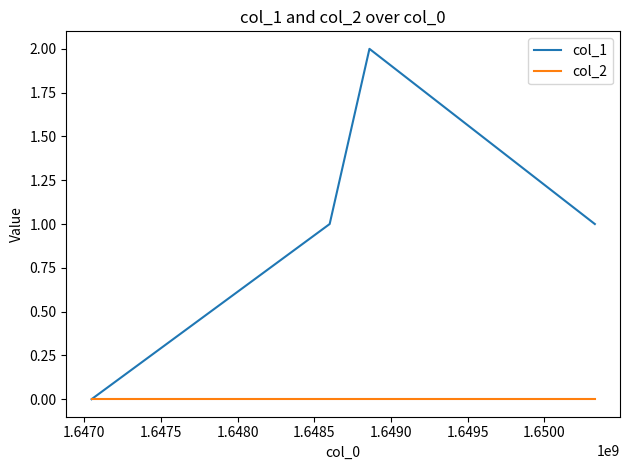

What are all the series names shown in the legend?

col_1, col_2